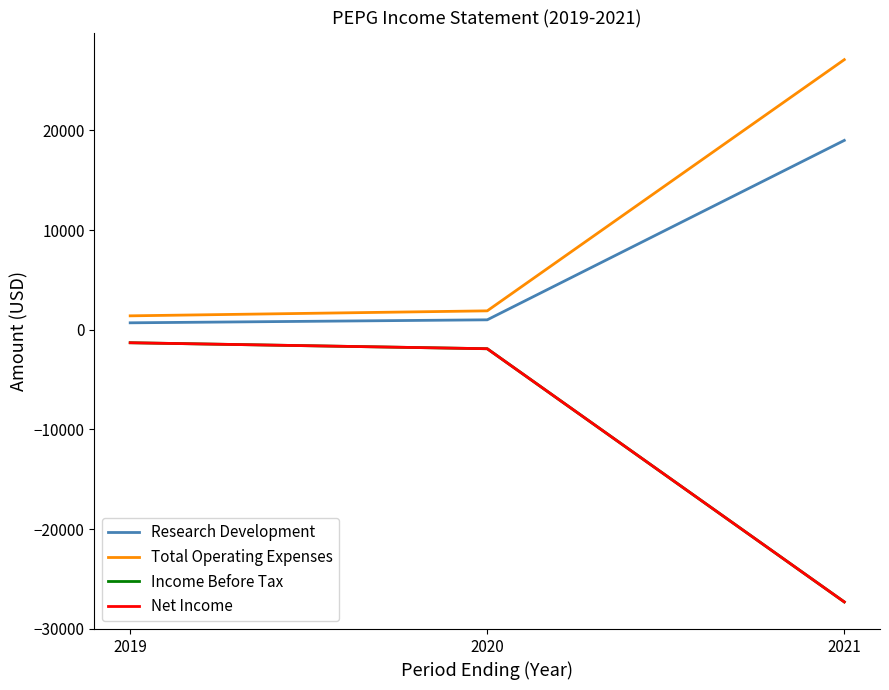

List the series in order of their peak value, highest first.

Total Operating Expenses, Research Development, Income Before Tax, Net Income